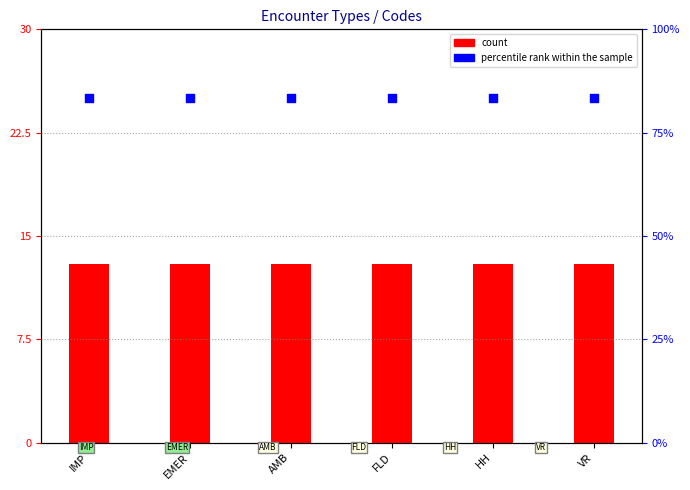

At how many categories does at least one series exceed 19?

6